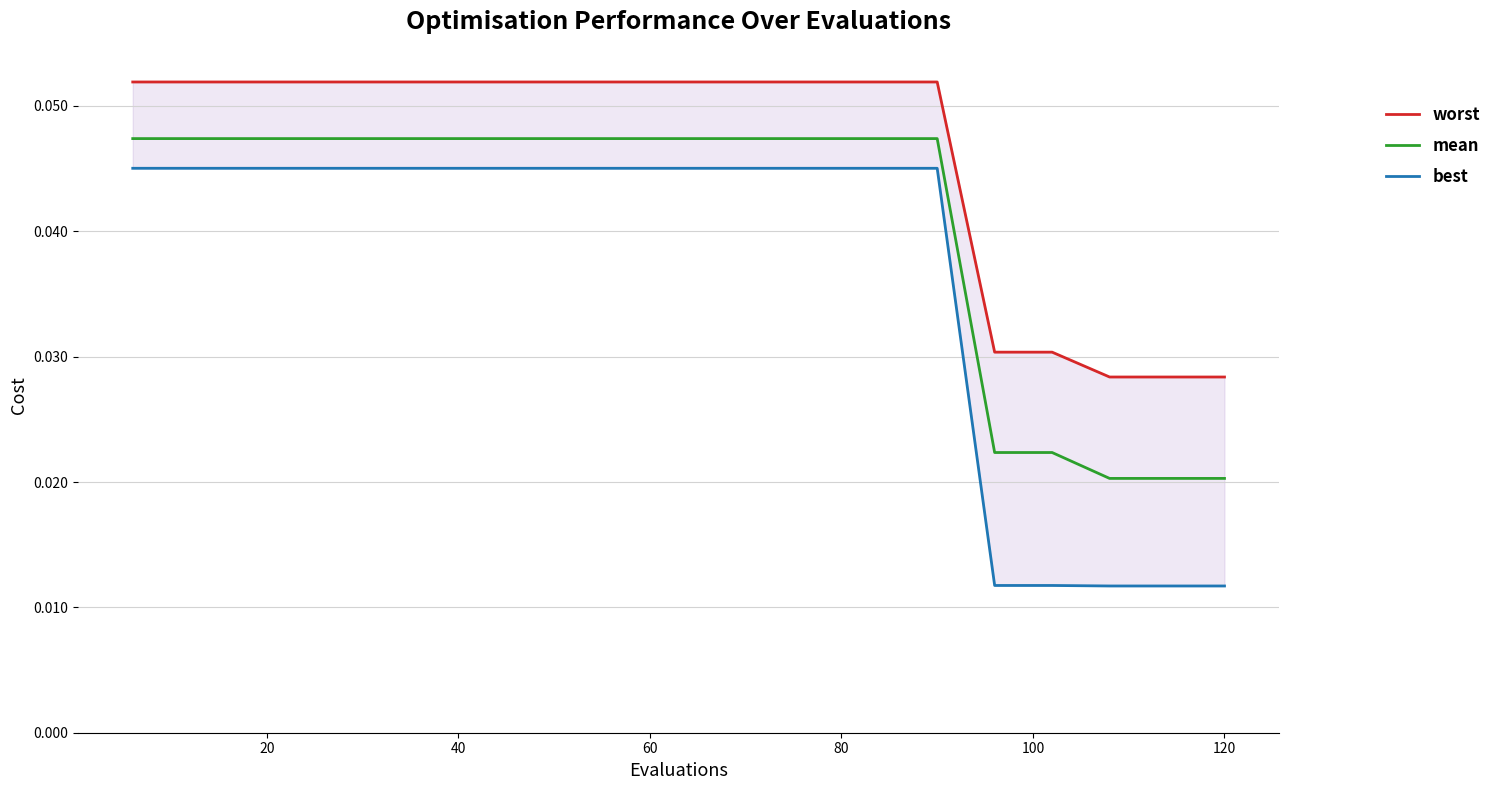

Is the value of best at 140 greater than the value of mean at 60?

No